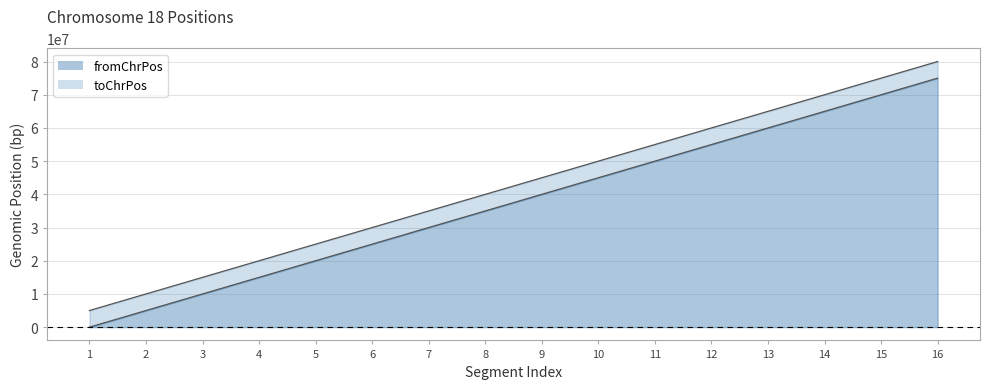

Rank the categories by fromChrPos value from highest to lowest.

16, 15, 14, 13, 12, 11, 10, 9, 8, 7, 6, 5, 4, 3, 2, 1